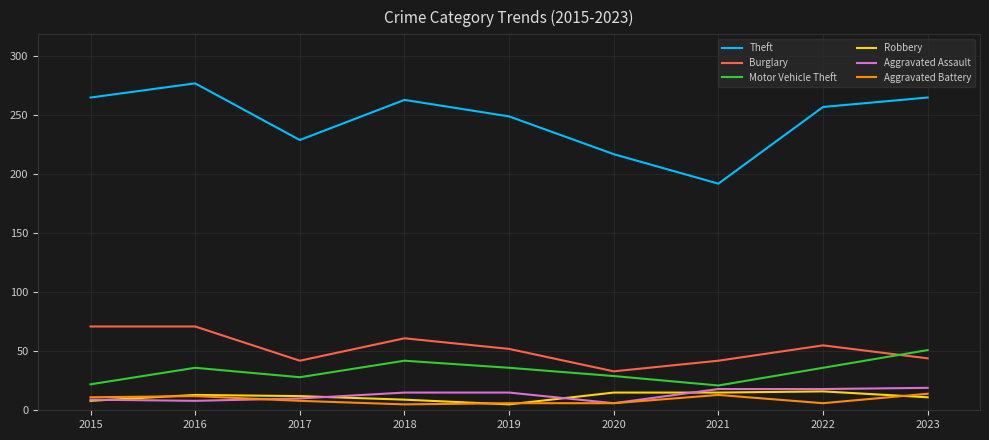

Which series has the largest total across all categories?

Theft